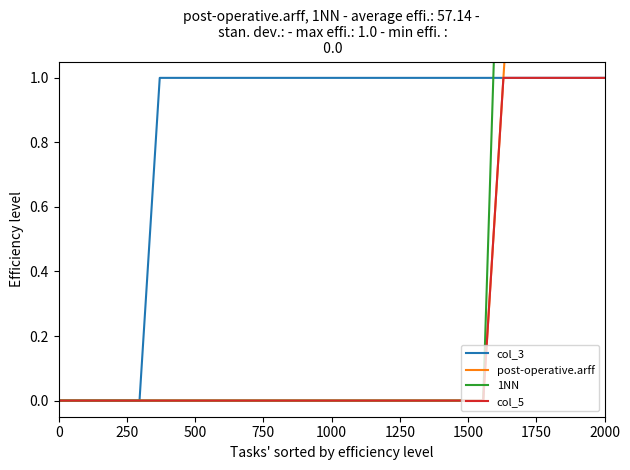

Is it true that 1NN equals 1 at 22?

False